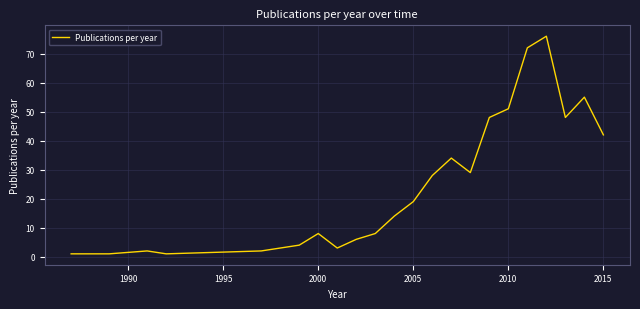

What is the difference between the maximum and minimum values?

75